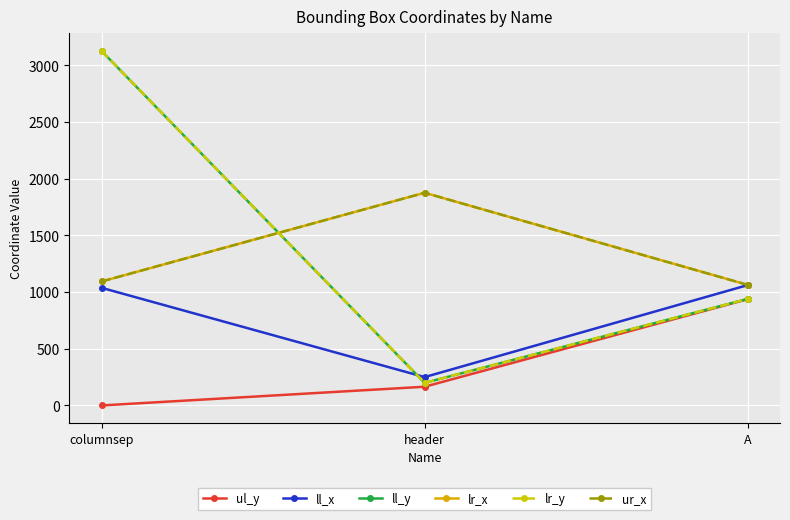

Which series has the largest range (max minus min)?

ll_y